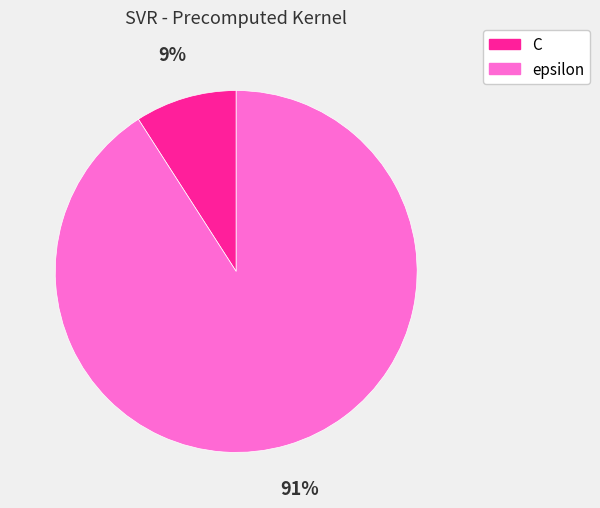

True or false: C accounts for 9% of the total.

True